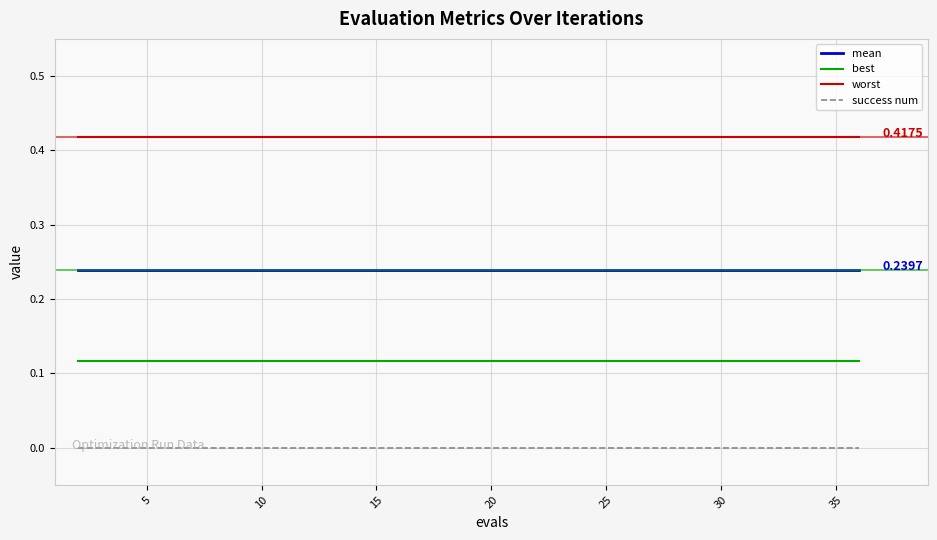

List the series in order of their overall mean, highest first.

worst, mean, best, success num